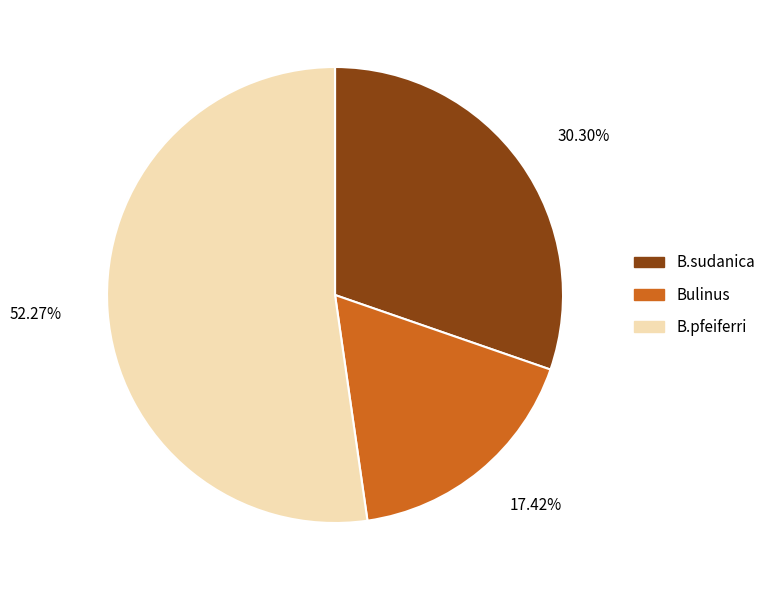

Which category has the biggest portion of the pie?

B.pfeiferri